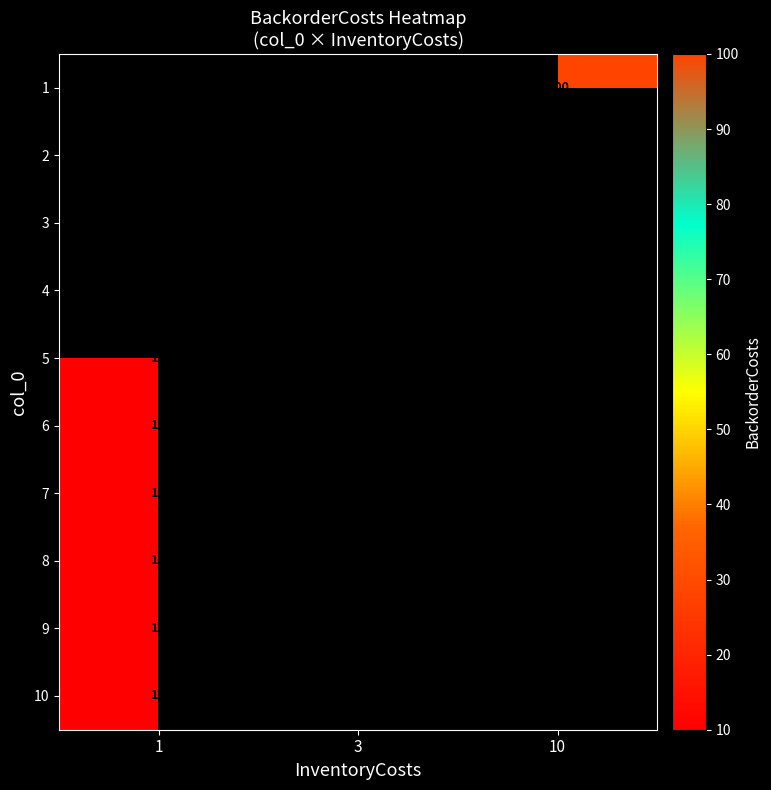

Is it true that 1 equals 173 at 10?

False